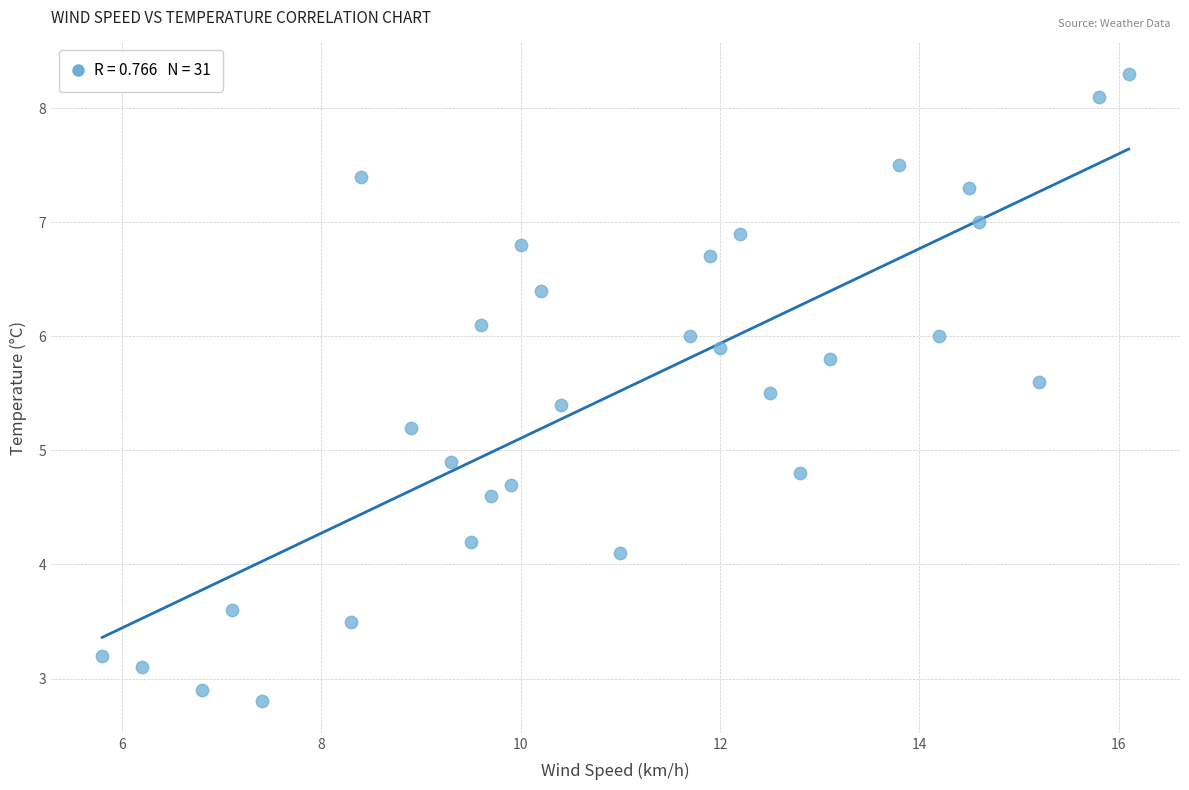

What Y value in the scatter plot is closest to 5?

4.9